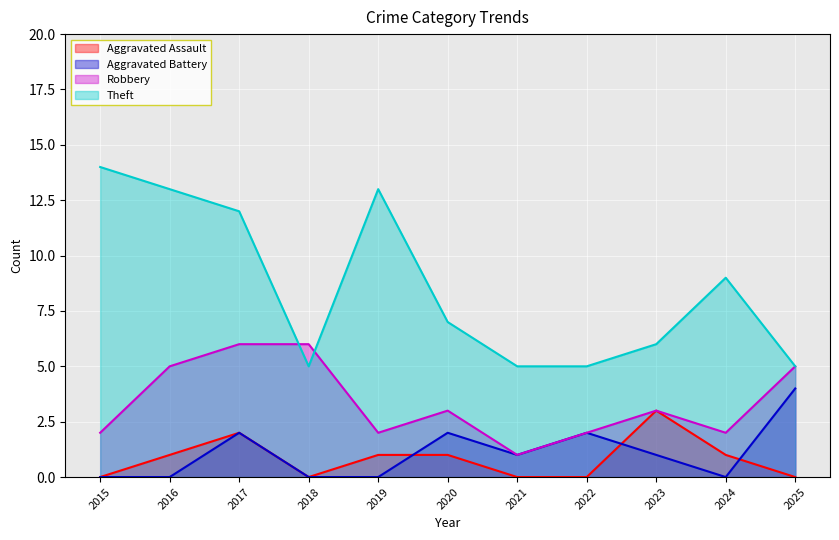

Does the chart display data point markers on the line(s)?

No